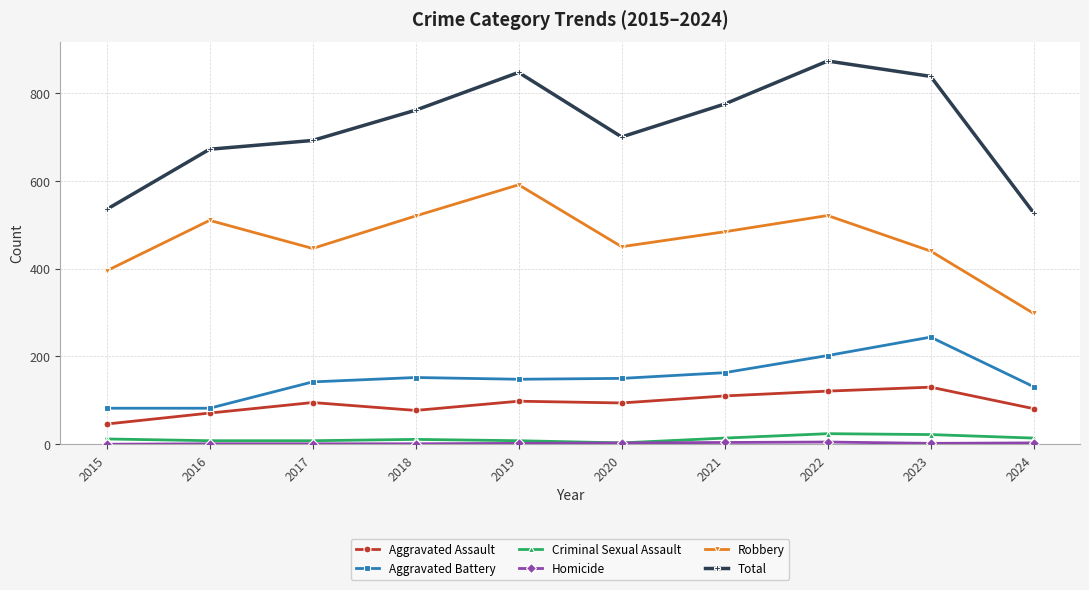

Is it true that Robbery equals 446 at 2017?

True